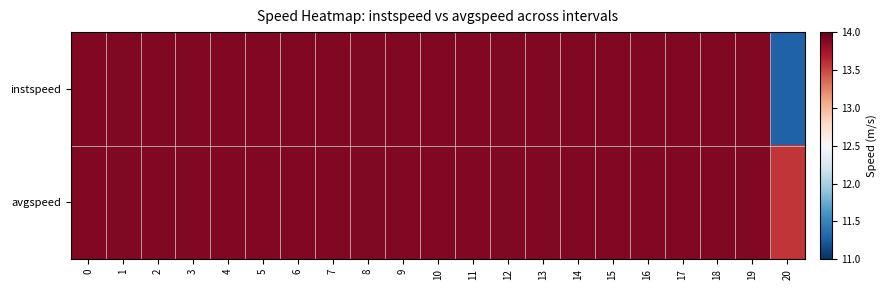

Reading left to right, what are all the values shown in this chart?

instspeed: 0=13.9	1=13.9	2=13.9	3=13.9	4=13.9	5=13.9	6=13.9	7=13.9	8=13.9	9=13.9	10=13.9	11=13.9	12=13.9	13=13.9	14=13.9	15=13.9	16=13.9	17=13.9	18=13.9	19=13.9	20=11.3
avgspeed: 0=13.9	1=13.9	2=13.9	3=13.9	4=13.9	5=13.9	6=13.9	7=13.9	8=13.9	9=13.9	10=13.9	11=13.9	12=13.9	13=13.9	14=13.9	15=13.9	16=13.9	17=13.9	18=13.9	19=13.9	20=13.6